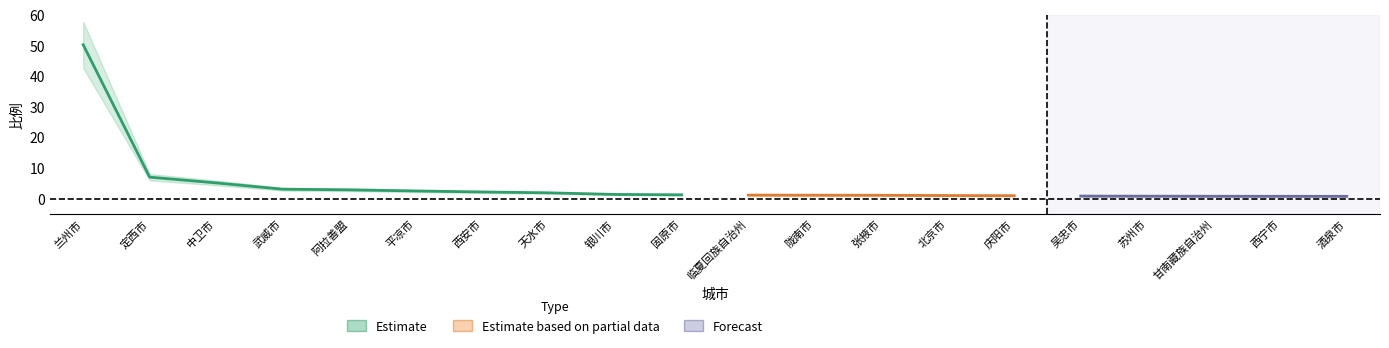

What is the maximum value shown in the chart?

50.3